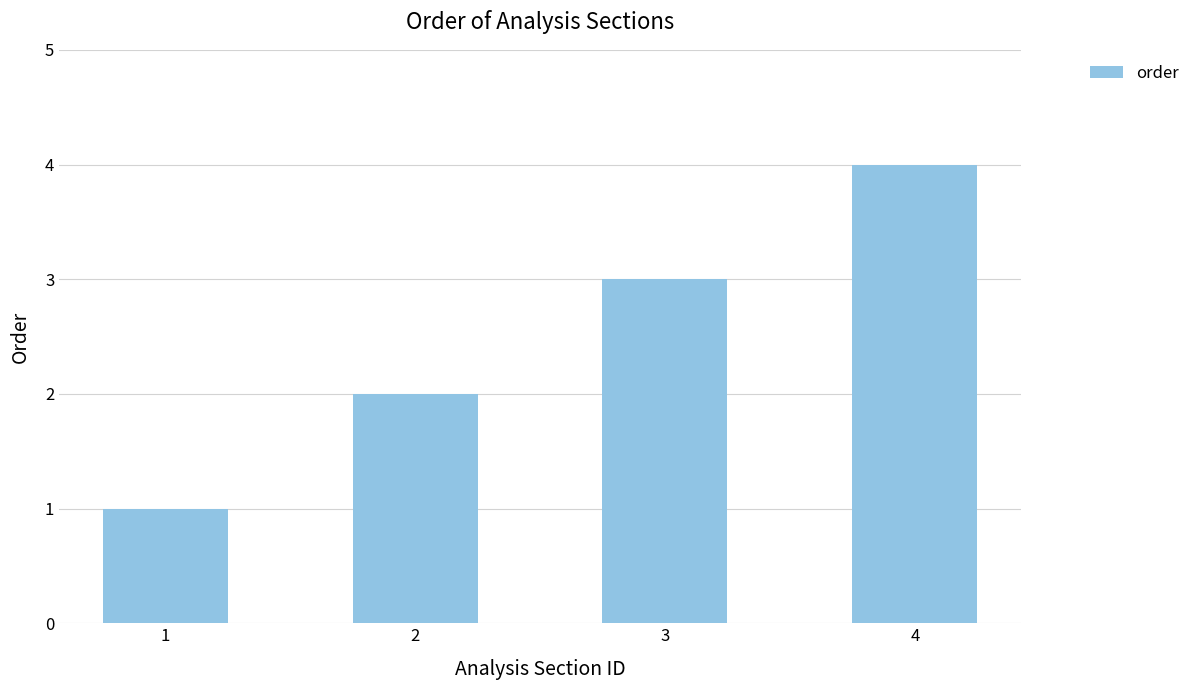

What is the change in value from 1 to 3?

+2